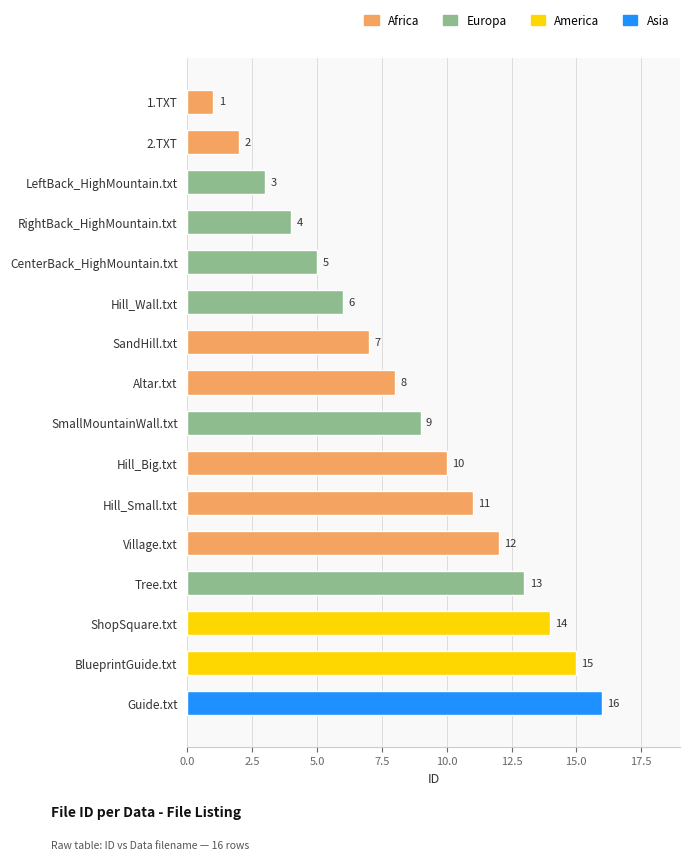

At which category does the chart reach its peak across all series?

Guide.txt